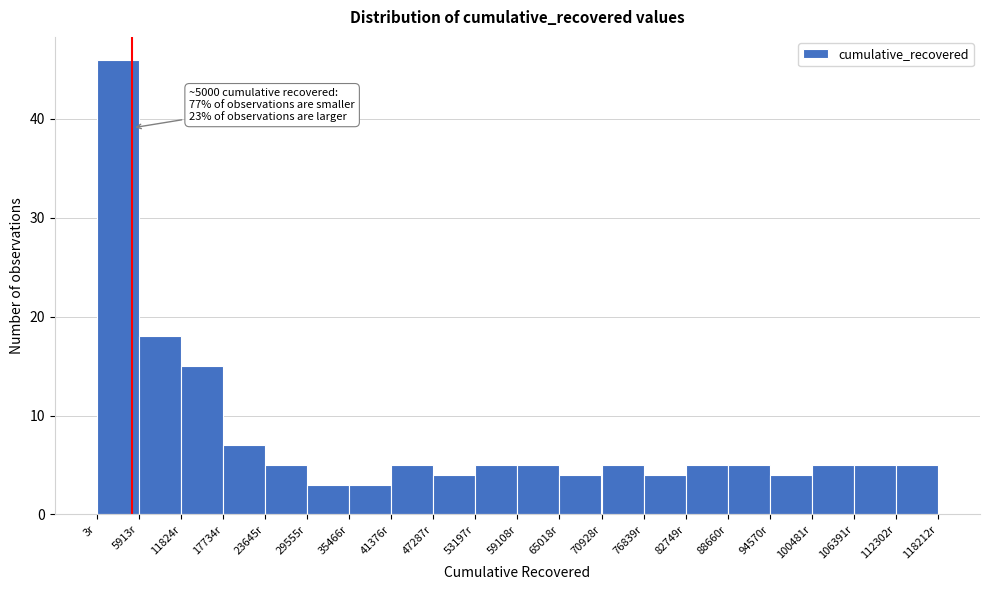

Which range on the x-axis has the tallest bar?

0 to 6000